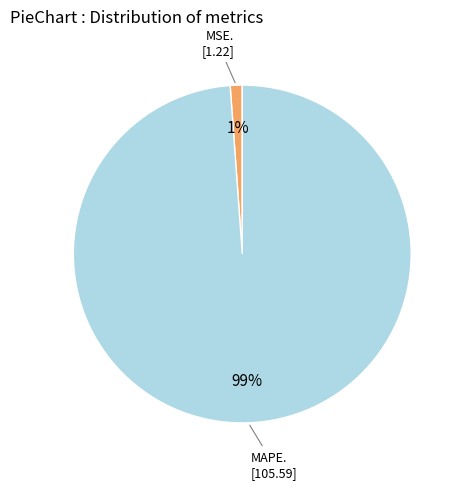

How many slices are in this pie chart?

2